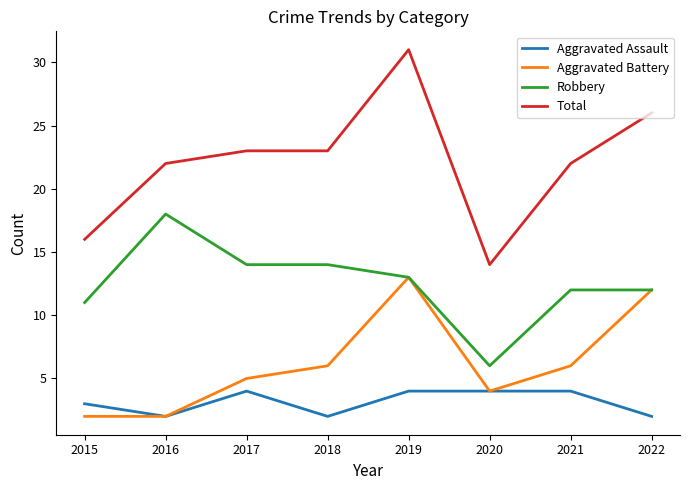

Reading left to right, extract all data points from this chart.

Aggravated Assault: 3	2	4	2	4	4	4	2
Aggravated Battery: 2	2	5	6	13	4	6	12
Robbery: 11	18	14	14	13	6	12	12
Total: 16	22	23	23	31	14	22	26